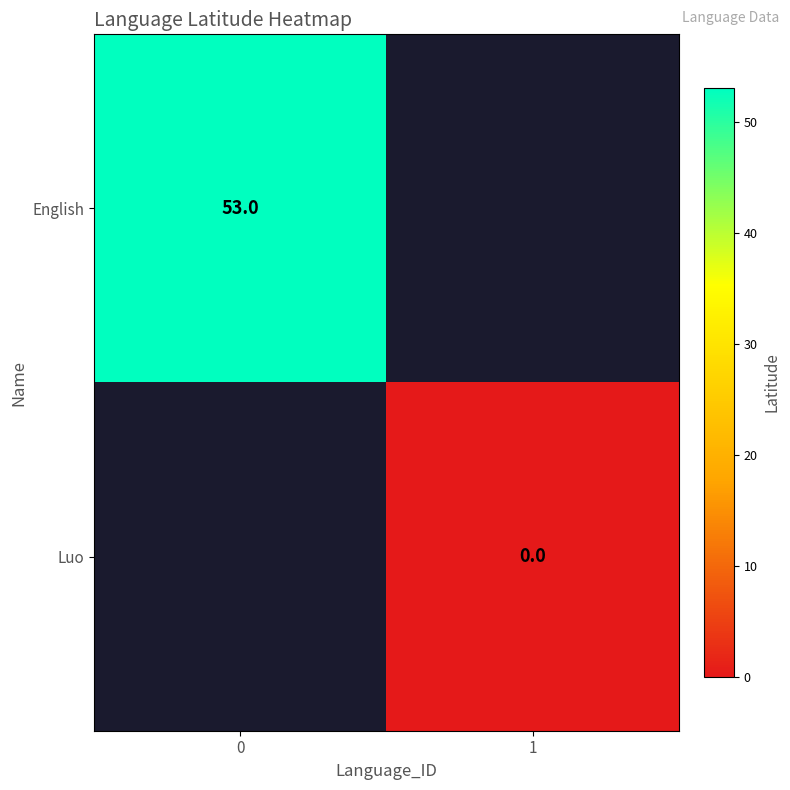

True or false: English has a value of 53 at 0.

True